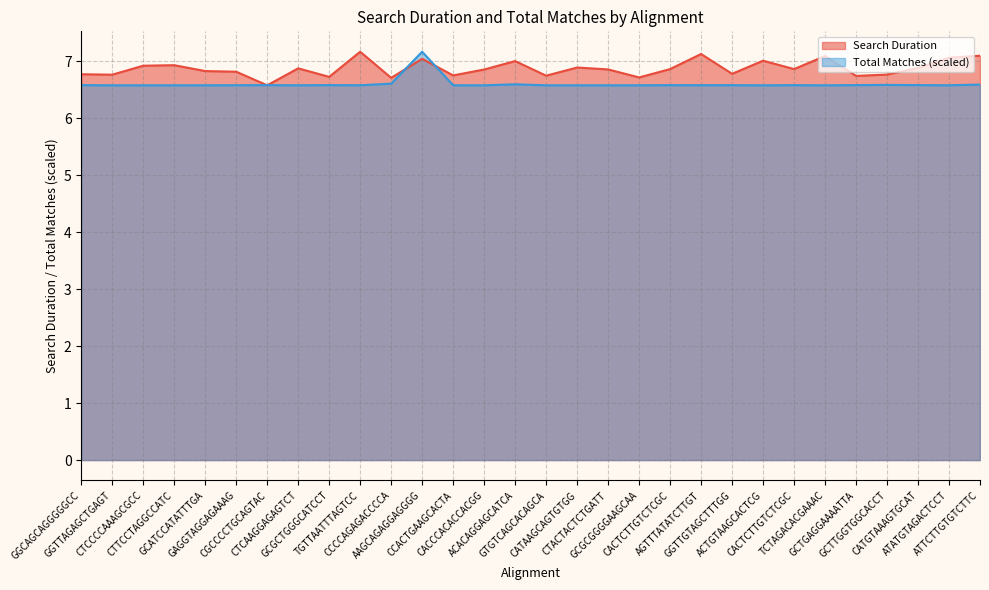

Is it true that Total Matches equals 2.4 at GGTTGTAGCTTTGG?

False